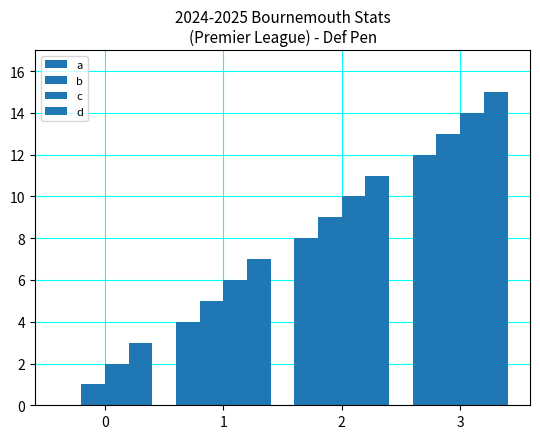

What is the value of the d bar at the 2nd from the left?

7